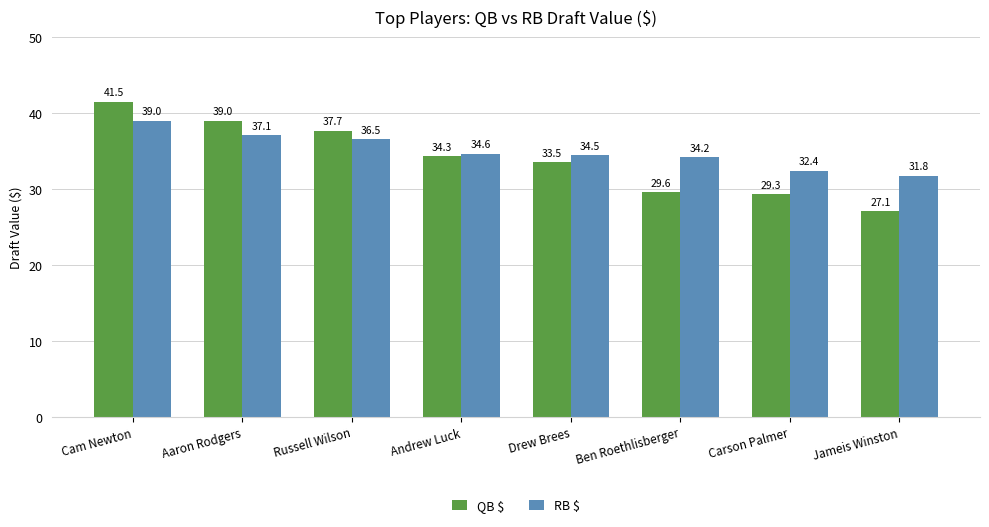

Reading left to right, list all the values displayed in this chart.

QB $: 41.5	39.0	37.7	34.3	33.5	29.6	29.3	27.1
RB $: 39.0	37.1	36.5	34.6	34.5	34.2	32.4	31.8